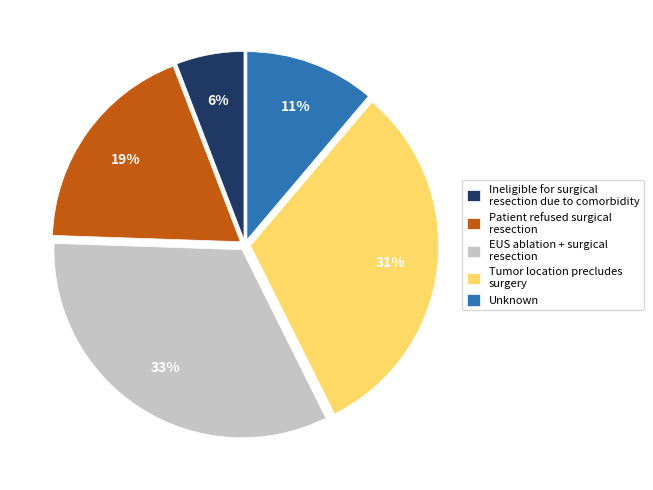

What is the largest slice in the pie chart?

EUS ablation + surgical resection